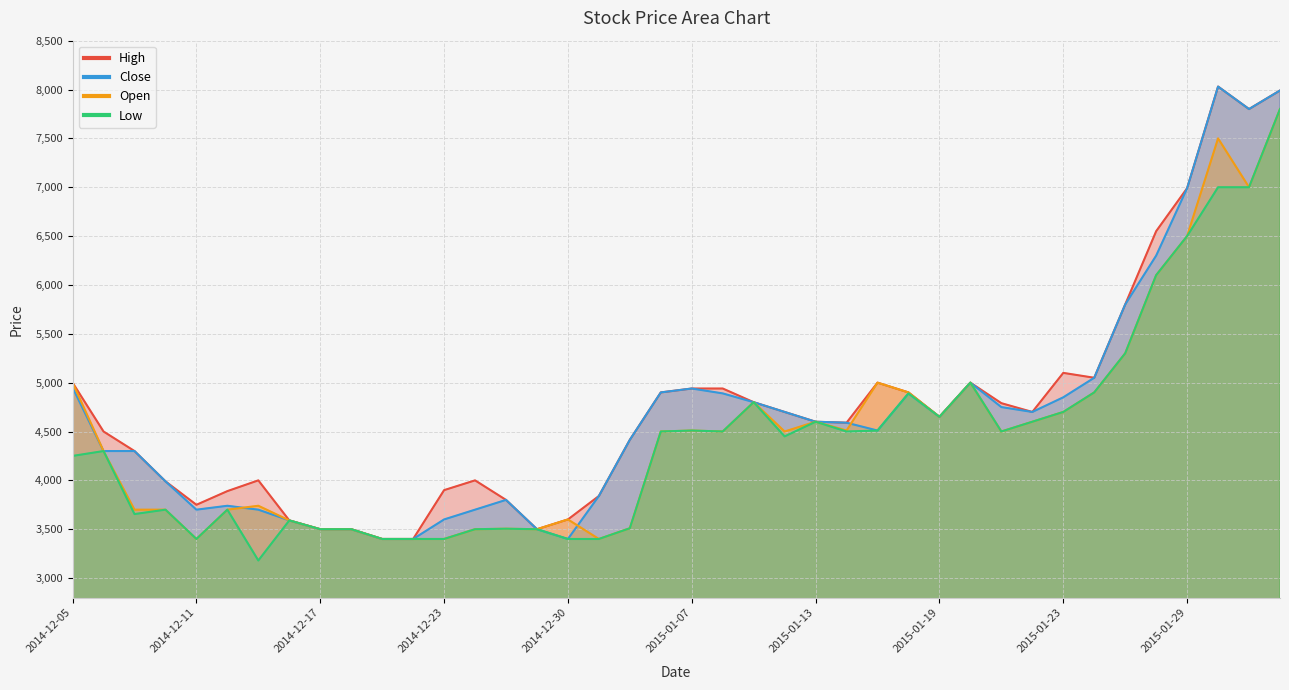

The High series shows 4500 at 2014-12-08. True or false?

True